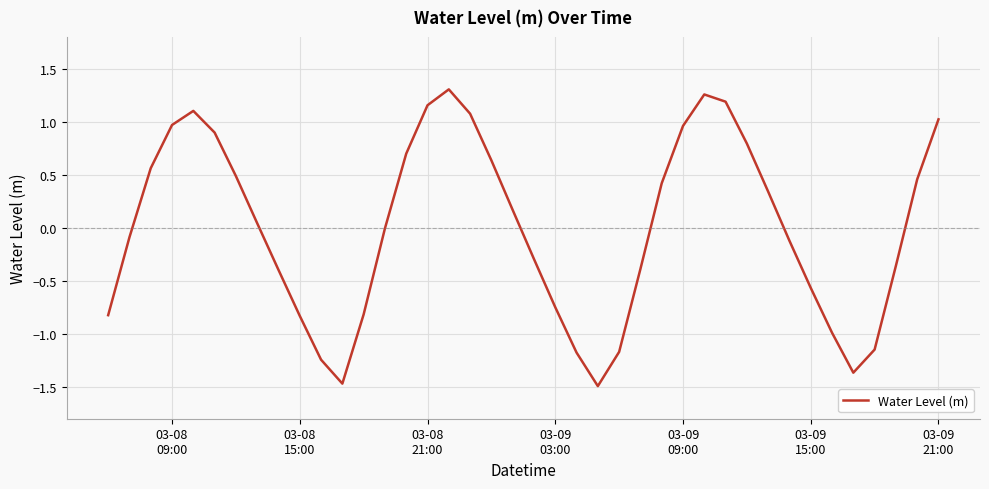

What is the minimum value shown in the chart?

-1.5